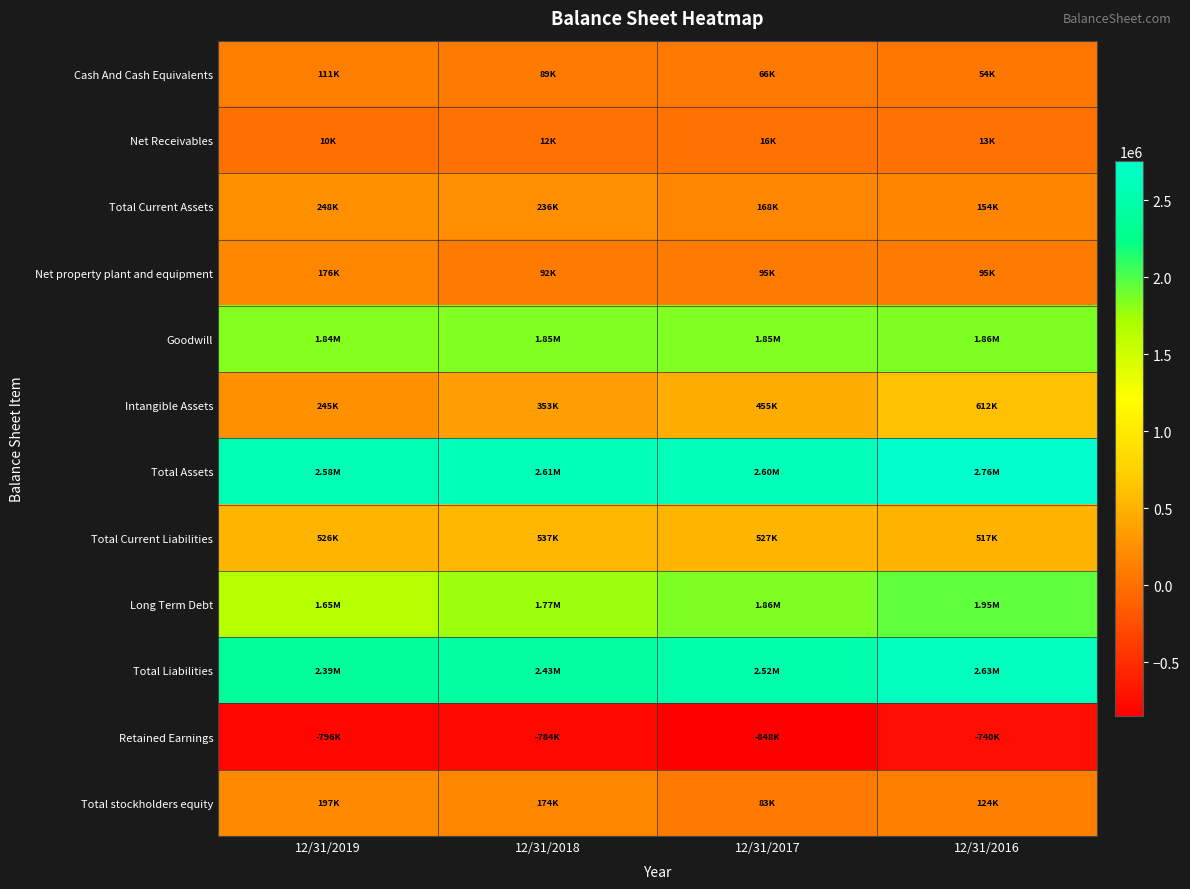

What is the maximum value shown in the chart?

2756274